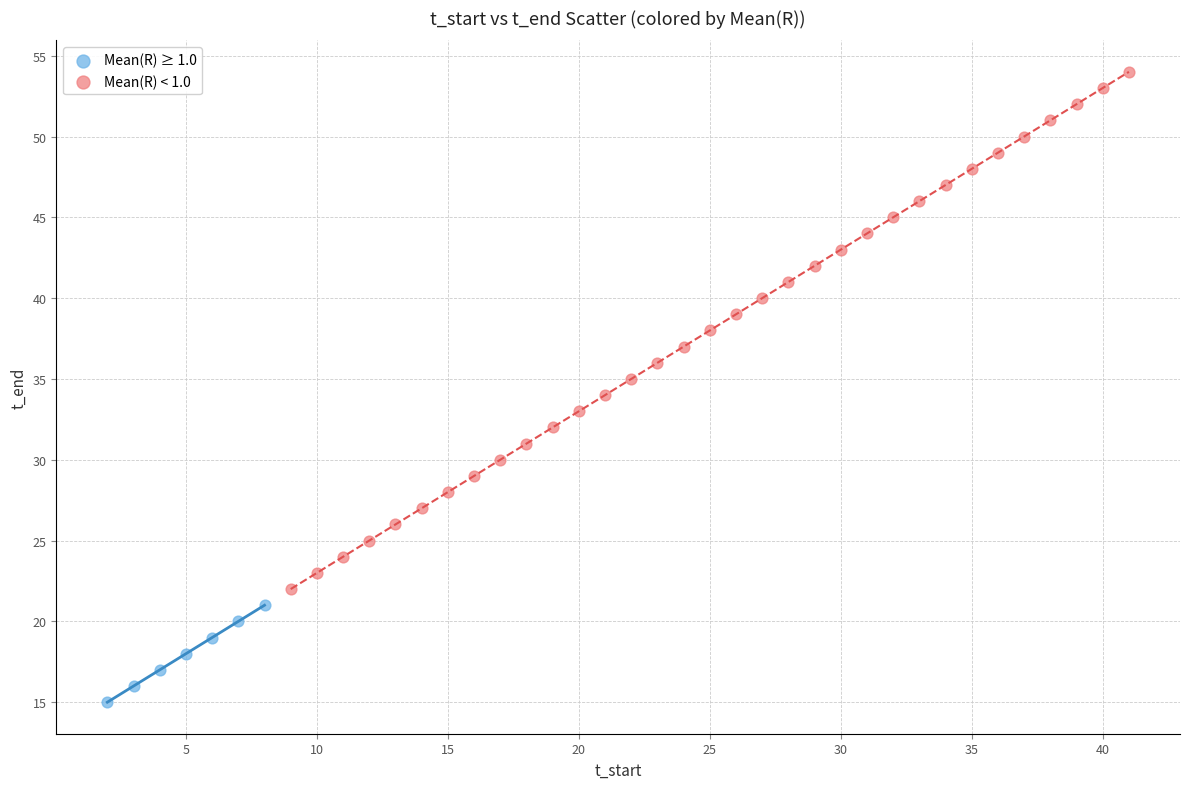

What are all the series names shown in the legend?

Mean(R) ≥ 1.0, Mean(R) < 1.0